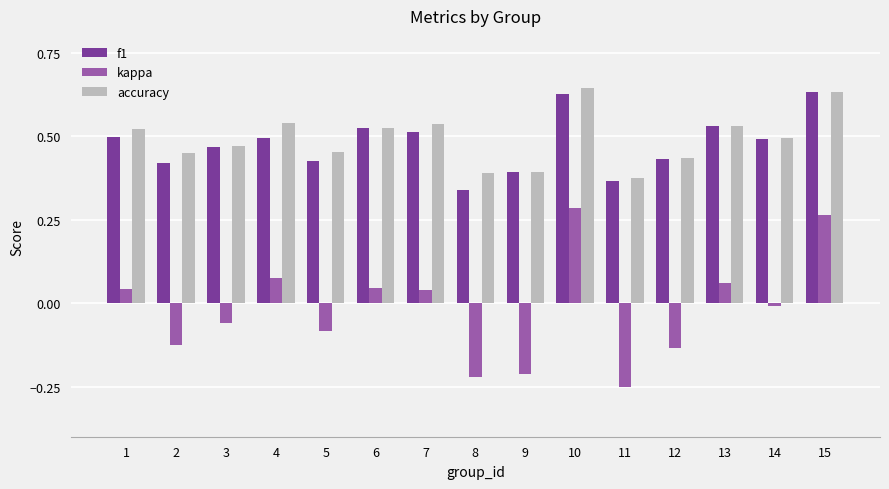

Which series changed the most between 8 and 13?

kappa